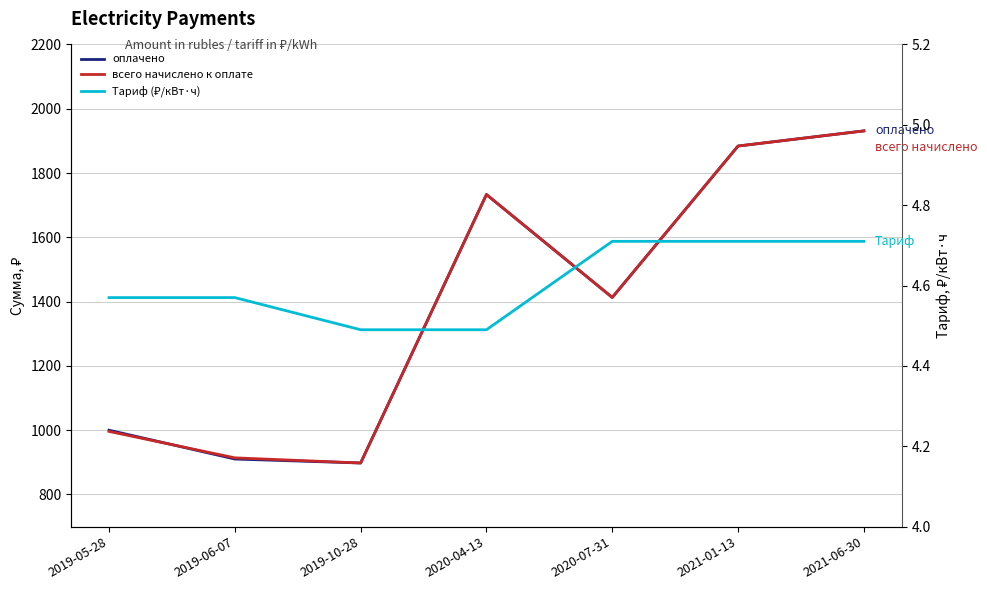

True or false: Тариф (₽/кВт·ч) and оплачено cross at least once.

False